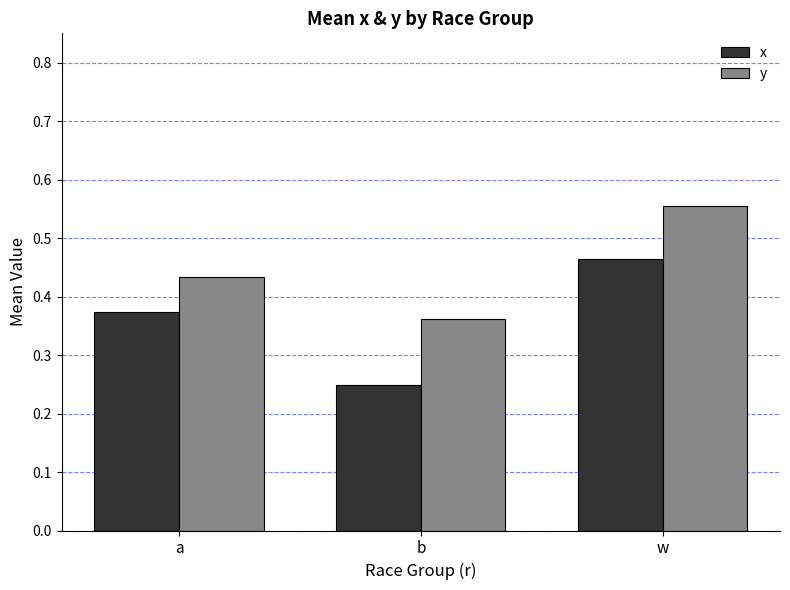

At which category is the sum across all series the highest?

w